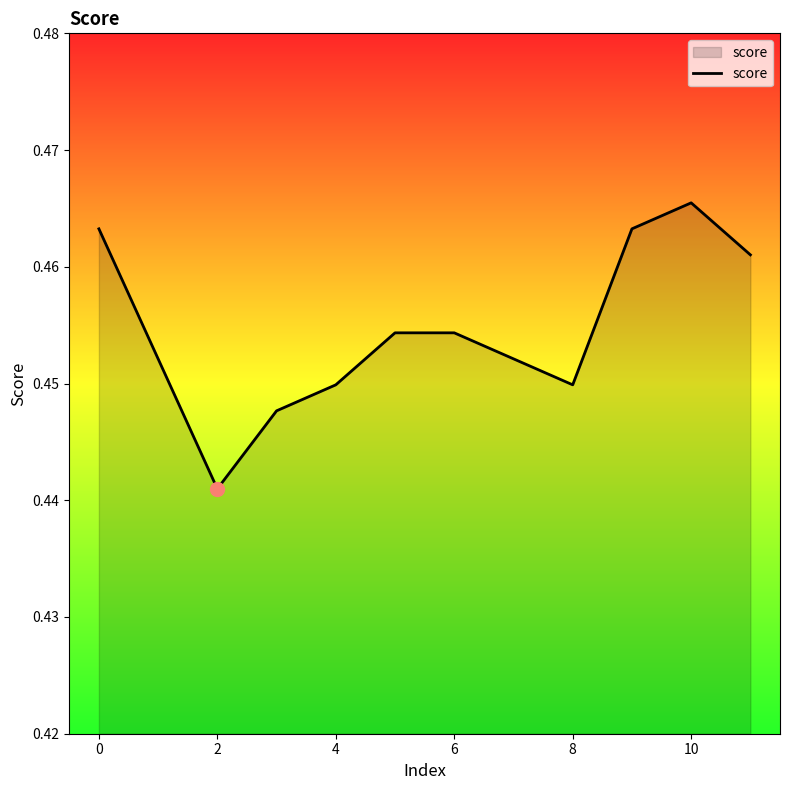

How many lines are shown in the chart?

1